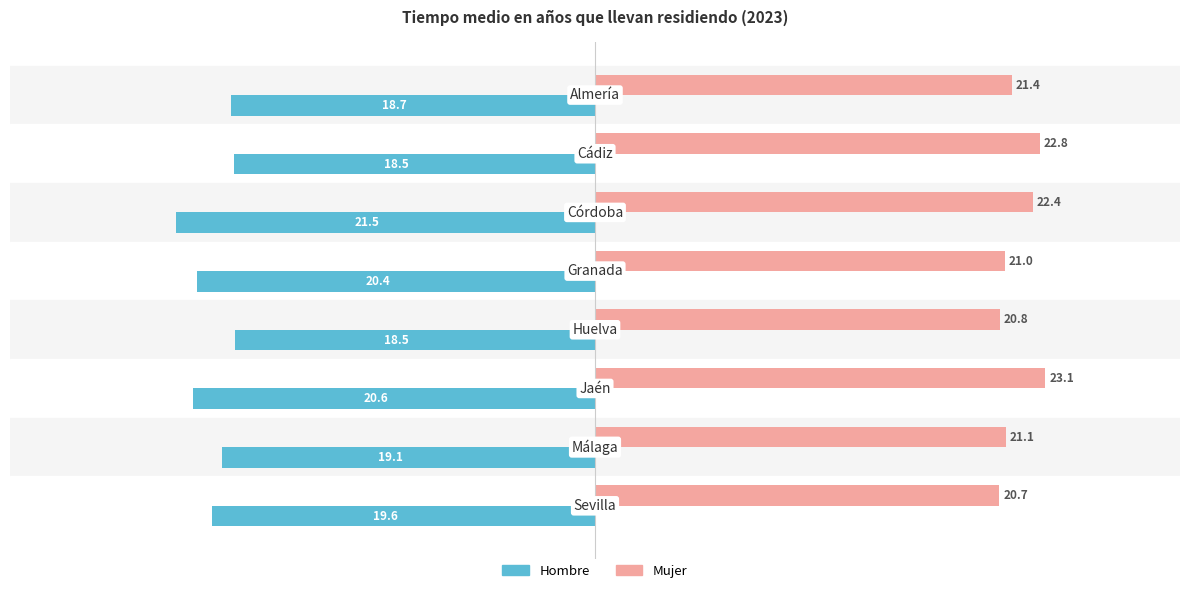

Which series has the widest spread of values?

Hombre